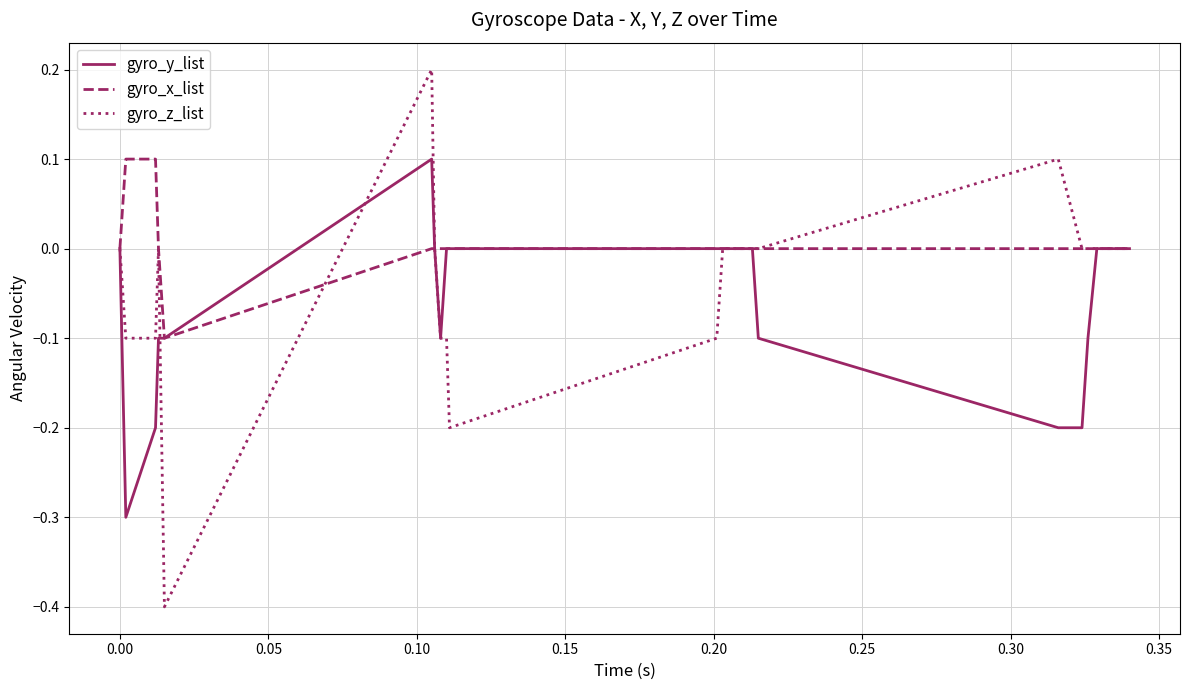

Which series has the largest range (max minus min)?

gyro_z_list